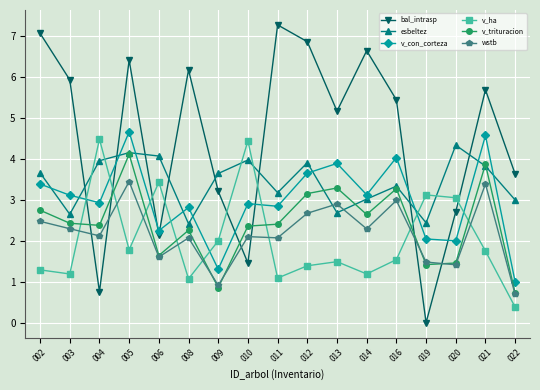

What is the spread (max minus min) of values at 008?

5.1